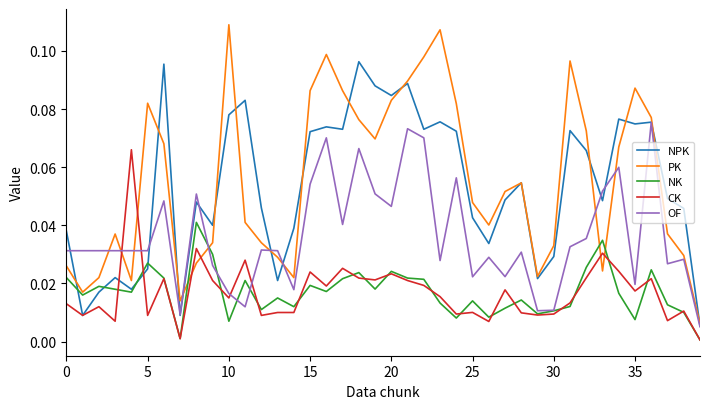

What are all the series names shown in the legend?

NPK, PK, NK, CK, OF